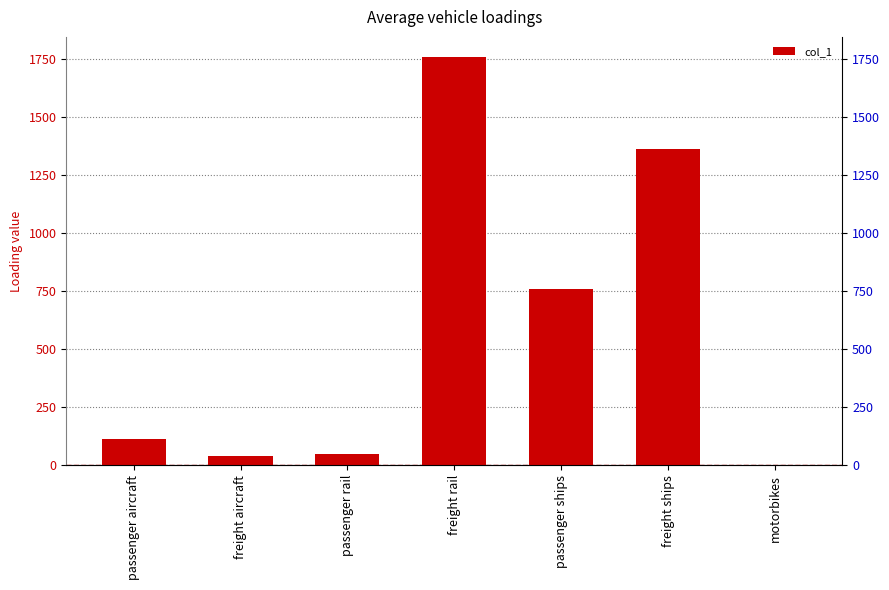

Where does the data first go above 111?

passenger aircraft